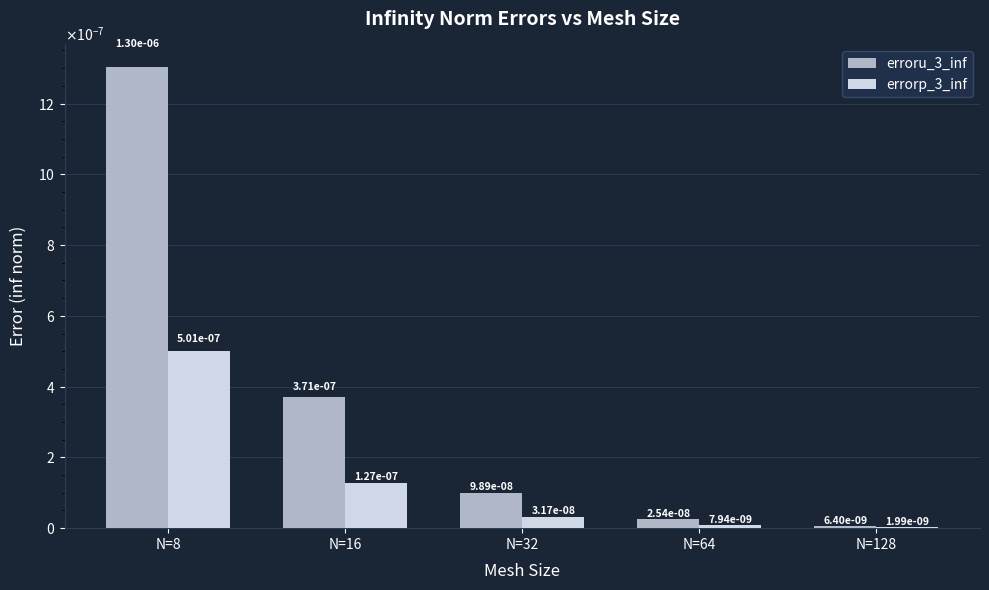

Does the chart contain stacked bars?

No